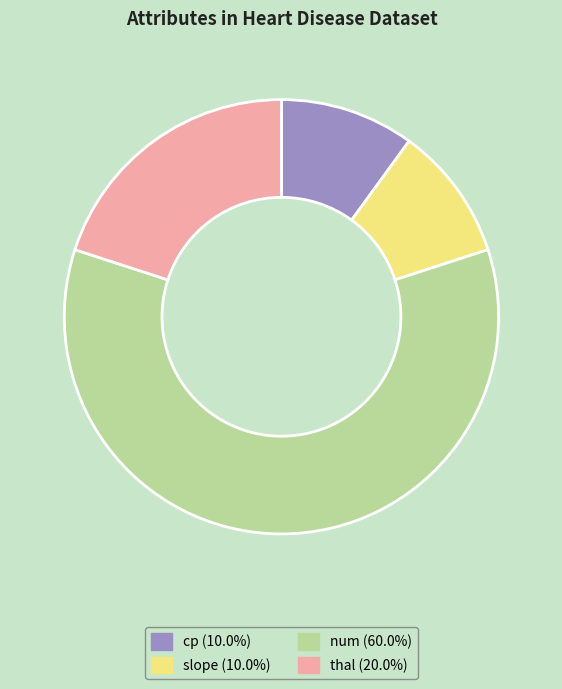

Which category accounts for the majority?

num